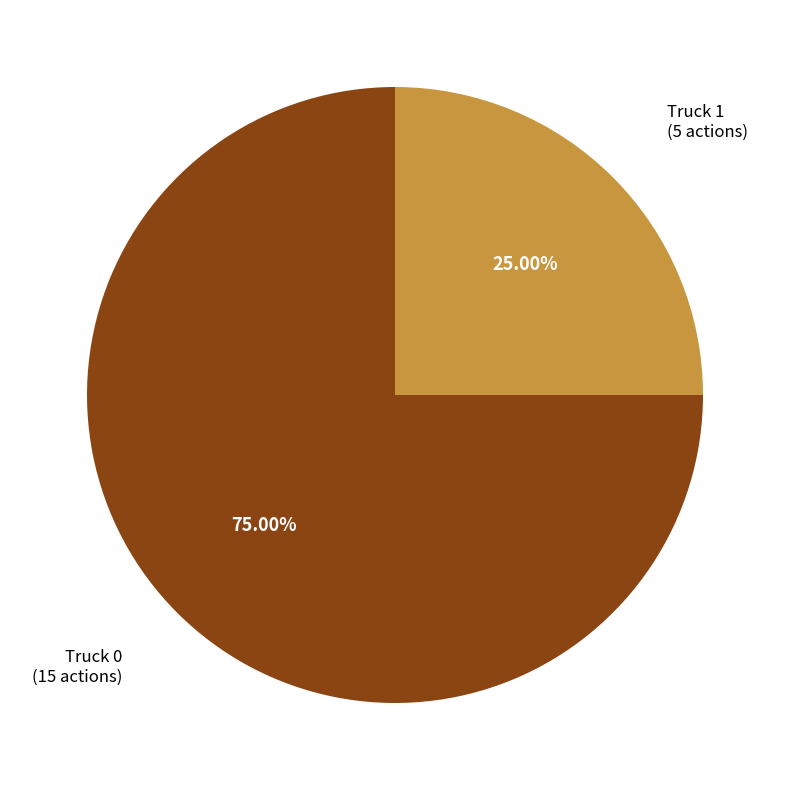

What is the smallest slice in the pie chart?

Truck 1